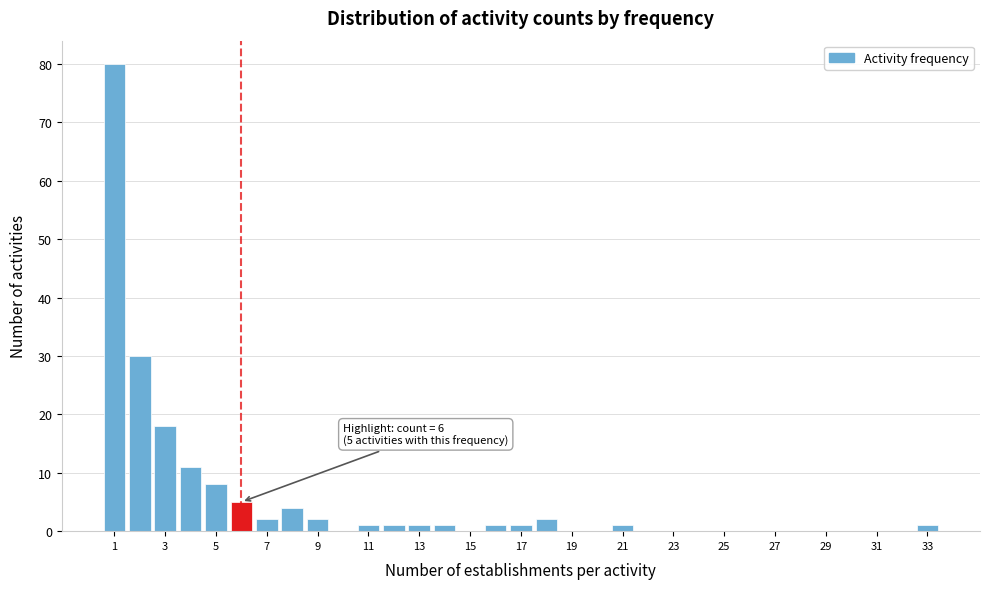

Which range on the x-axis has the tallest bar?

0.5 to 1.5